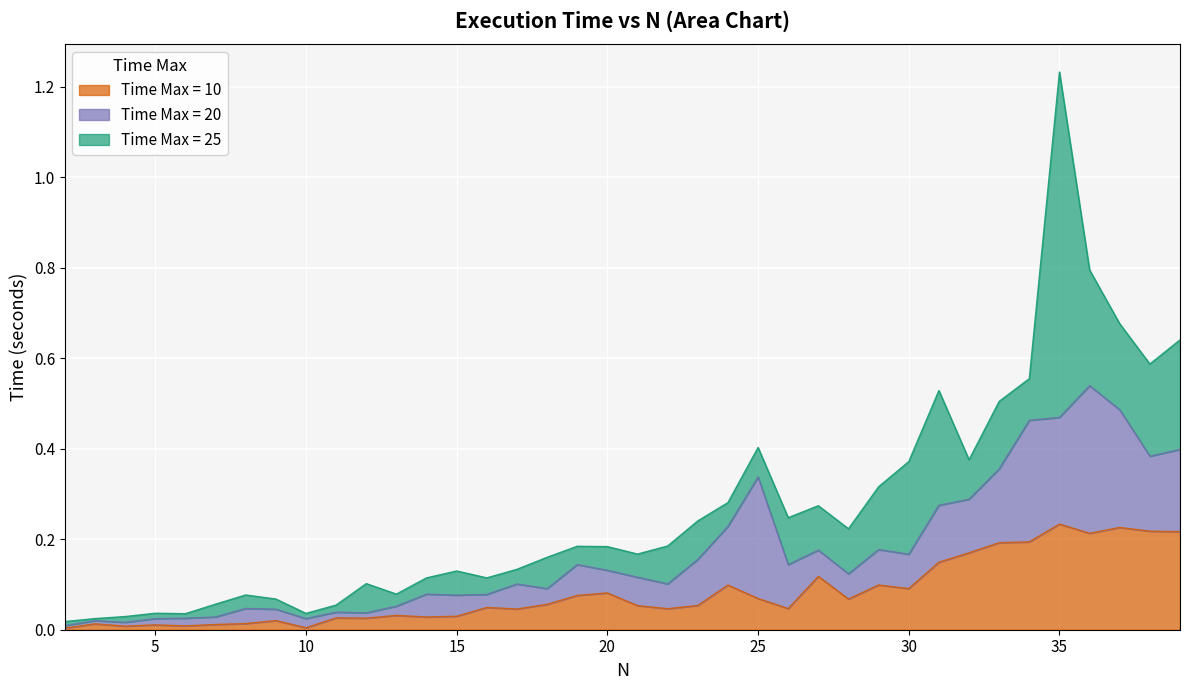

What is the sum of all Time Max = 20 values?

3.4